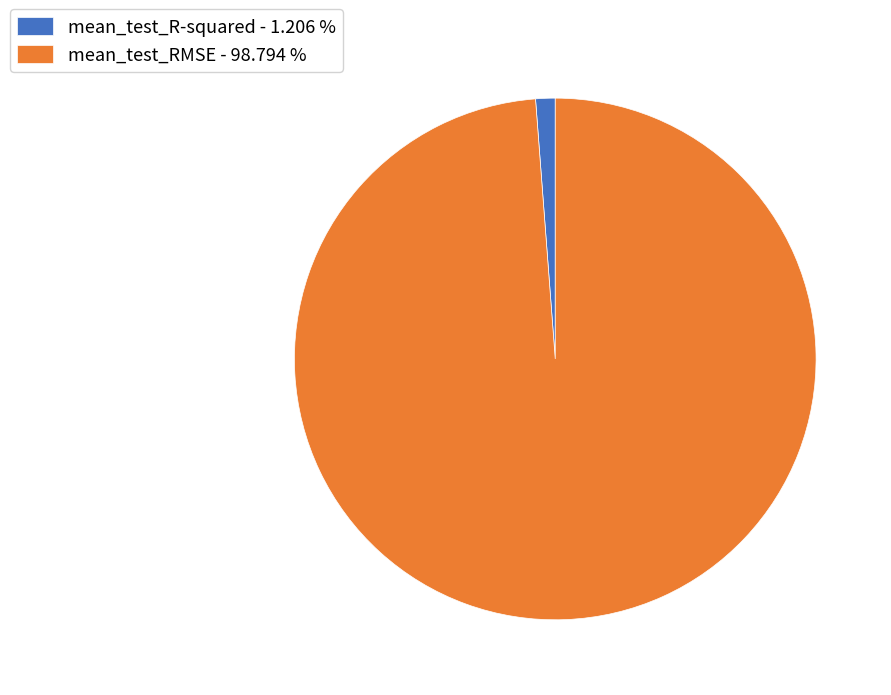

Do mean_test_R-squared and mean_test_RMSE together represent more than half of the pie?

Yes